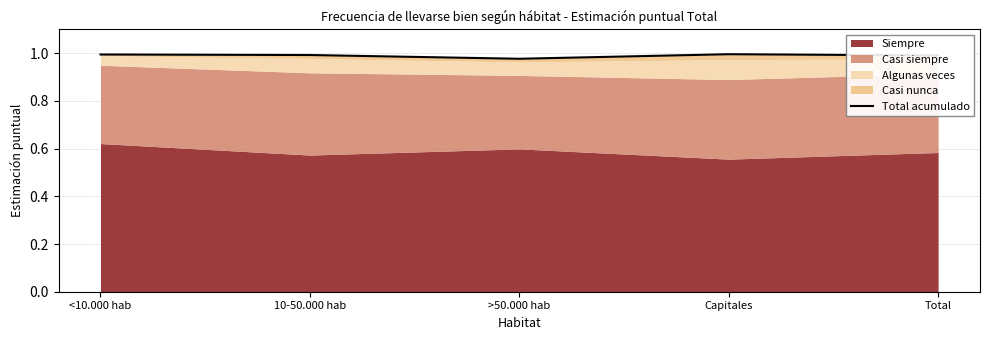

List the labels in order of value, largest first.

Capitales, <10.000 hab, 10-50.000 hab, Total, >50.000 hab